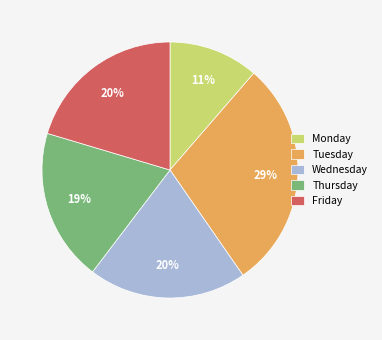

To the nearest percent, what percentage of the pie is Thursday?

19%